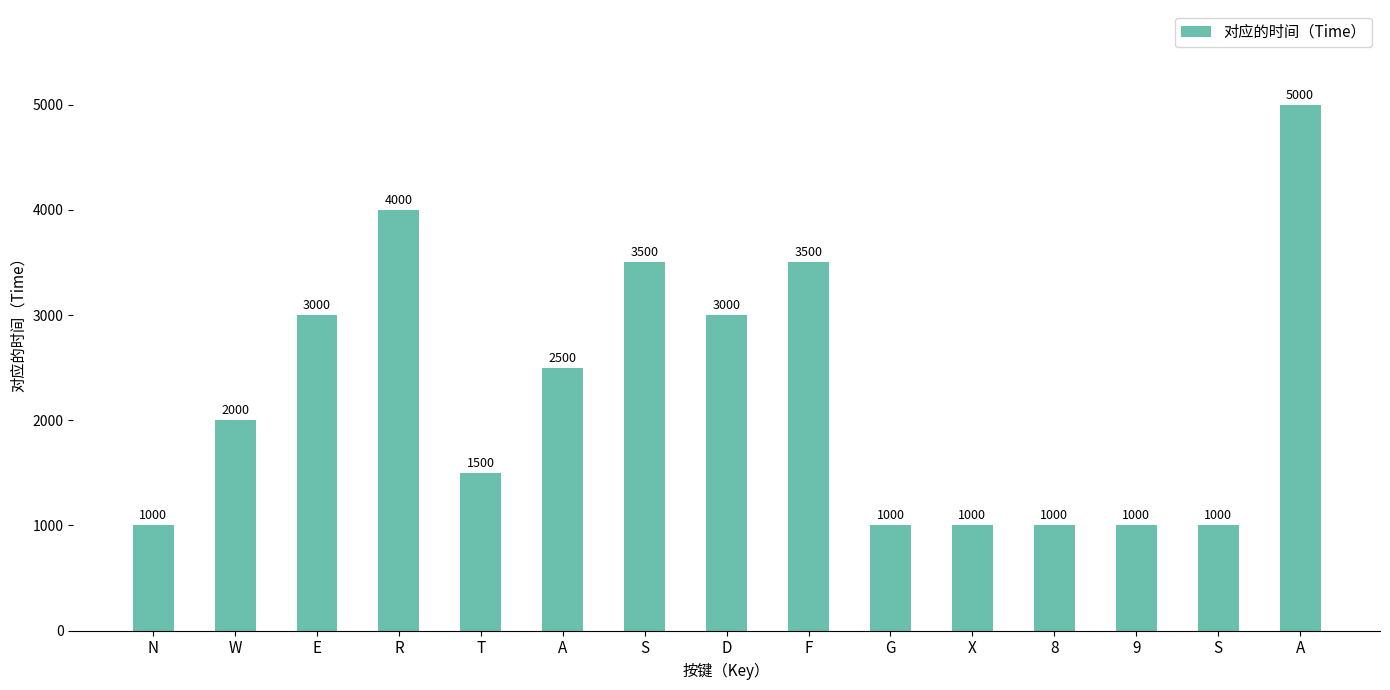

At which category does the chart reach its minimum across all series?

N